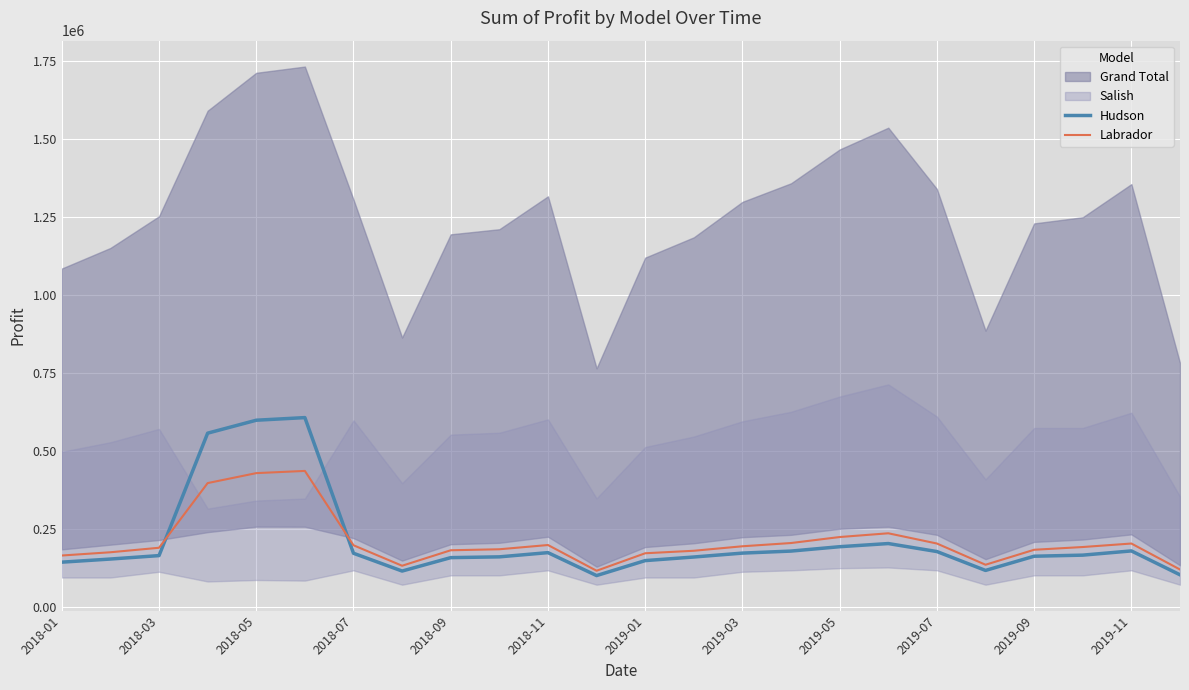

The value of Hudson at 2019-07 is 177500.0. True or false?

True